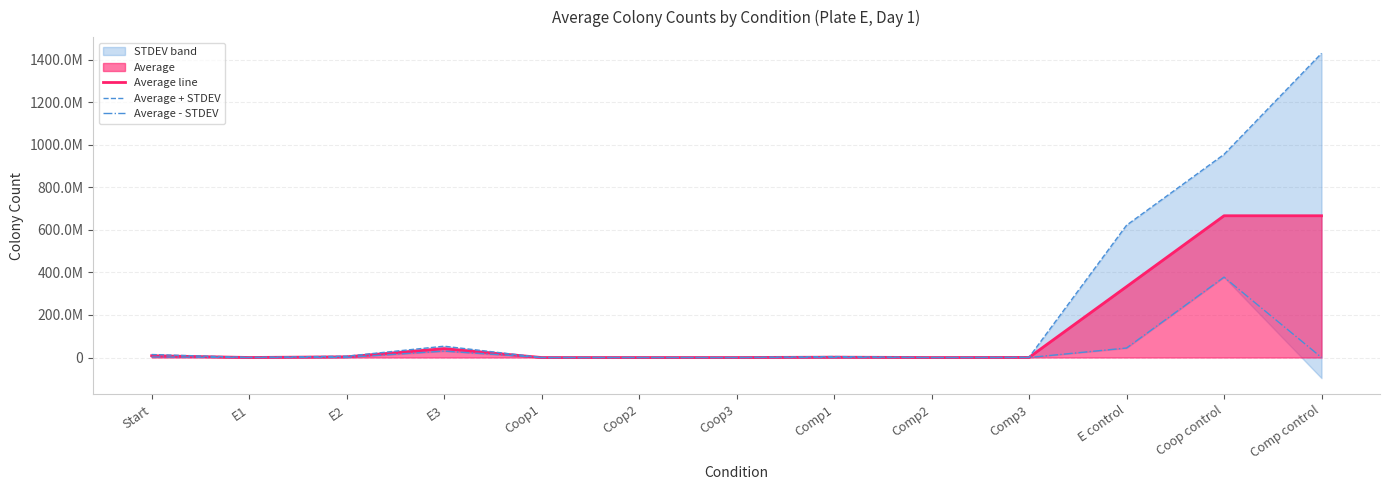

Which has a higher value, E control or E1?

E control